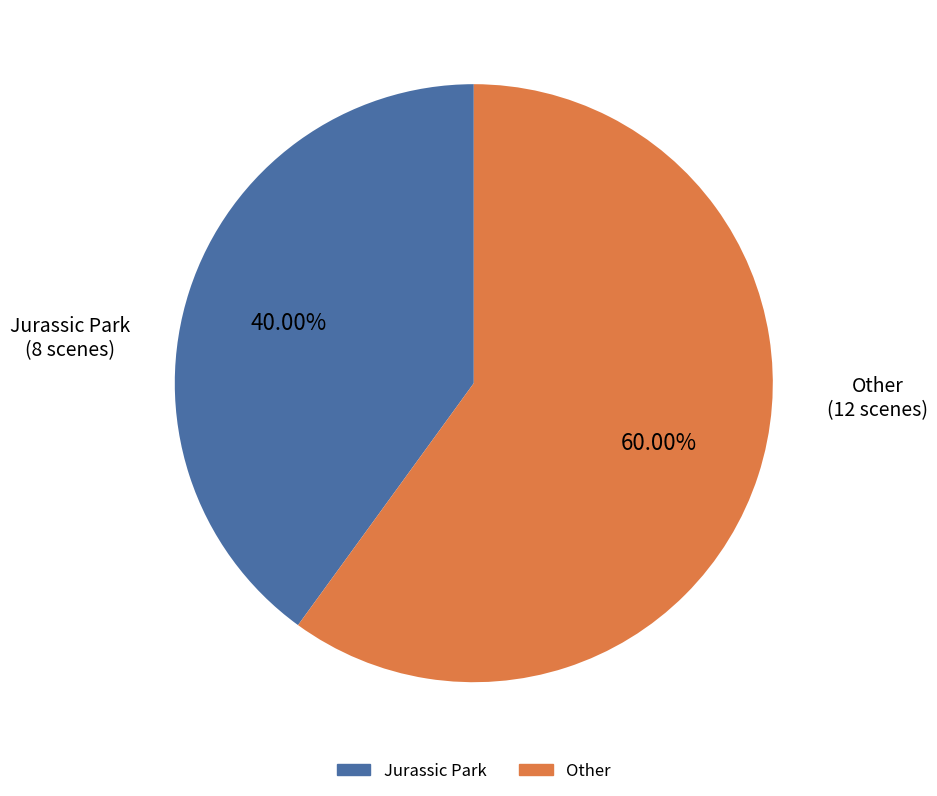

How many slices are in this pie chart?

2